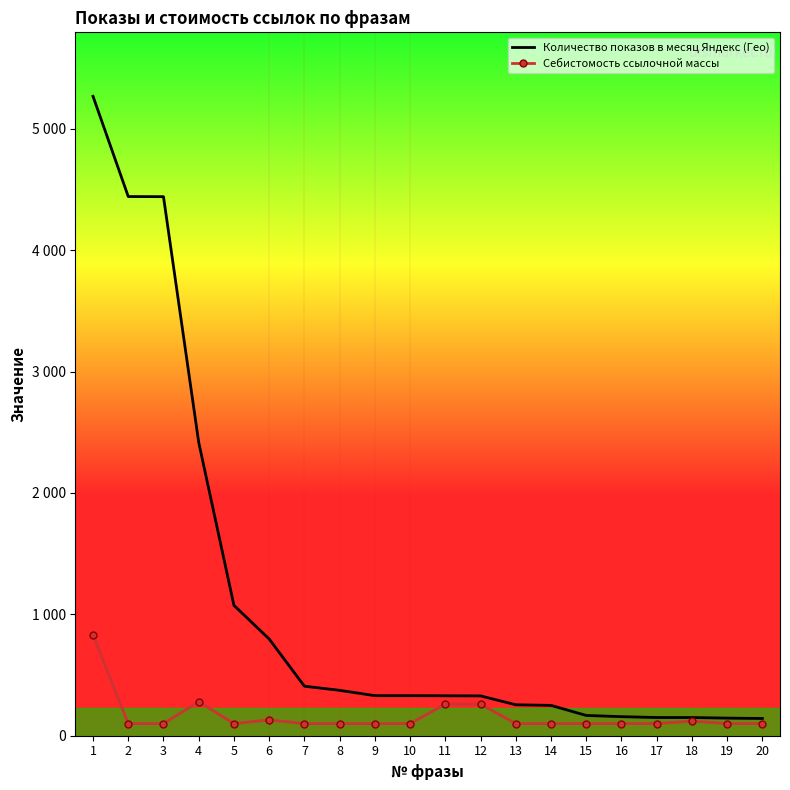

True or false: Количество показов в месяц Яндекс (Гео) has more than 0 interior local peaks.

False